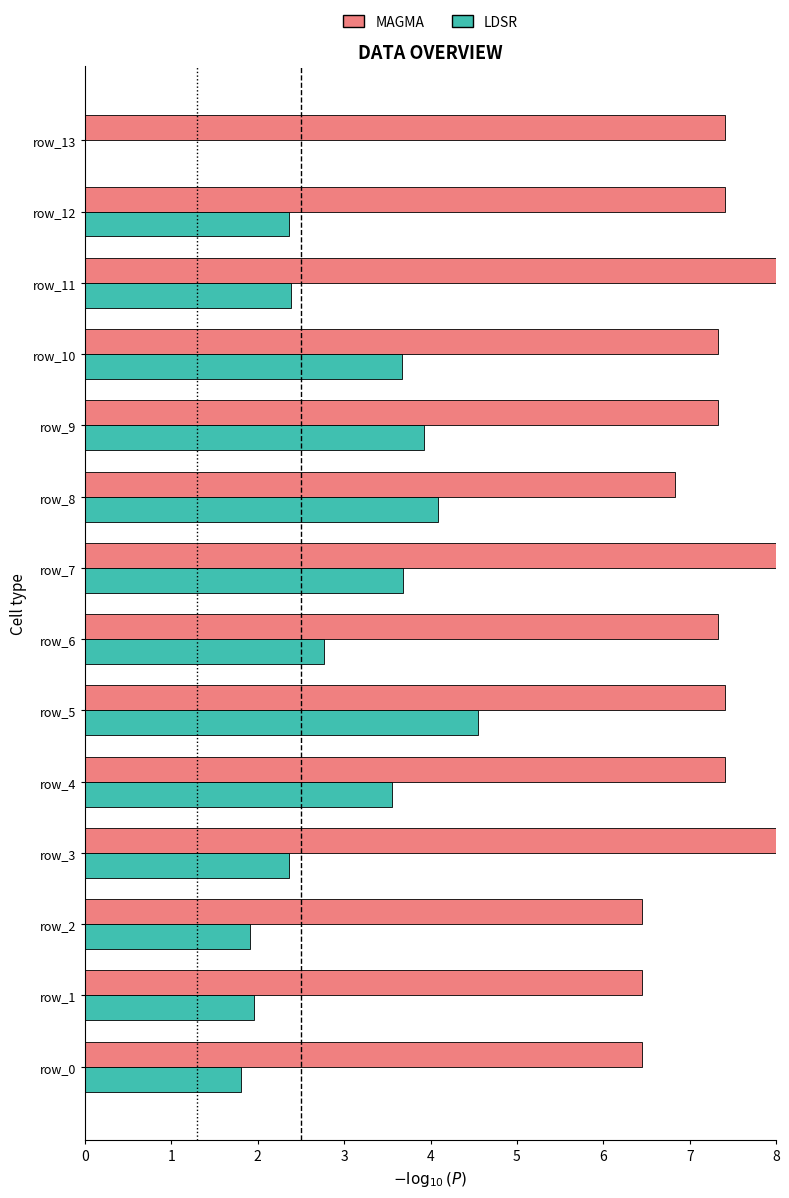

Count the MAGMA values in the range 6 to 7.

4